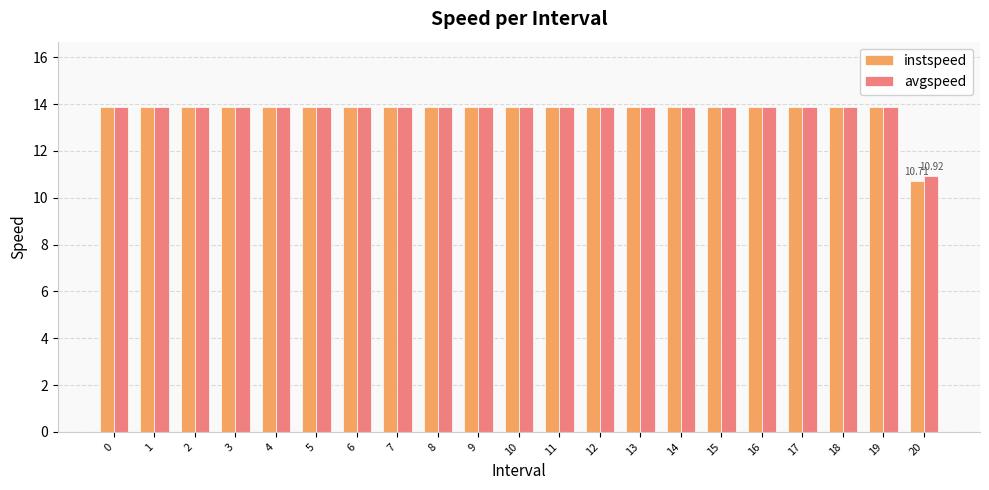

Reading left to right, extract all data points from this chart.

instspeed: 0=13.9	1=13.9	2=13.9	3=13.9	4=13.9	5=13.9	6=13.9	7=13.9	8=13.9	9=13.9	10=13.9	11=13.9	12=13.9	13=13.9	14=13.9	15=13.9	16=13.9	17=13.9	18=13.9	19=13.9	20=10.7
avgspeed: 0=13.9	1=13.9	2=13.9	3=13.9	4=13.9	5=13.9	6=13.9	7=13.9	8=13.9	9=13.9	10=13.9	11=13.9	12=13.9	13=13.9	14=13.9	15=13.9	16=13.9	17=13.9	18=13.9	19=13.9	20=10.9